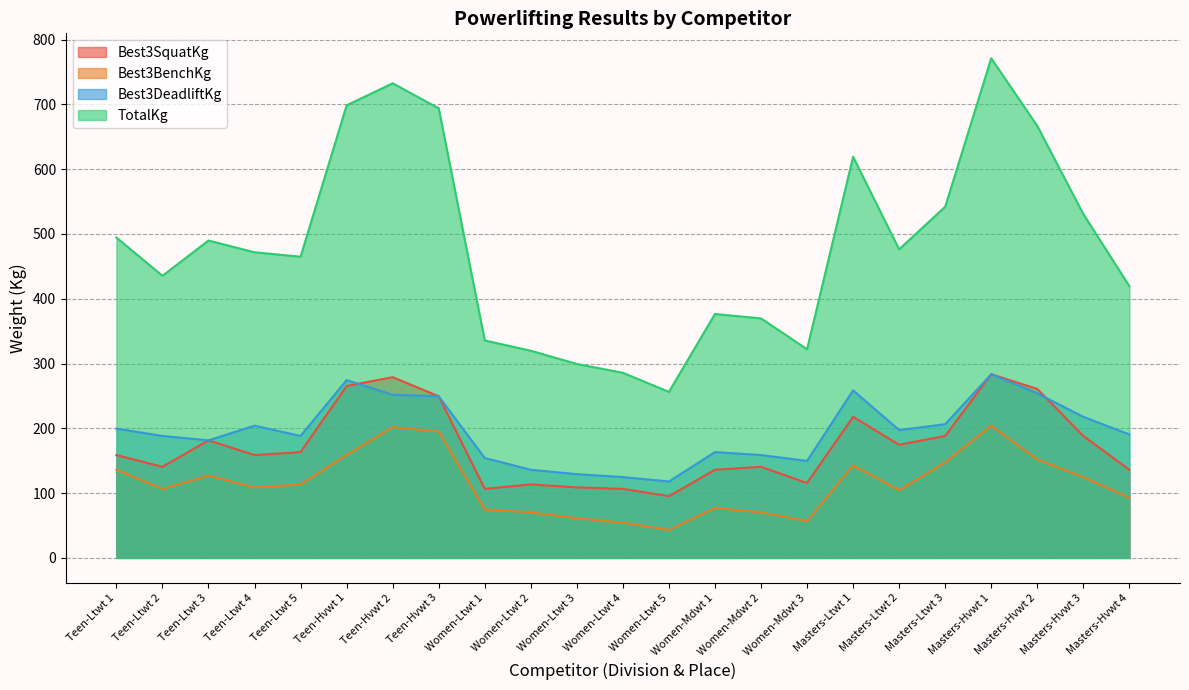

How many lines are shown in the chart?

4